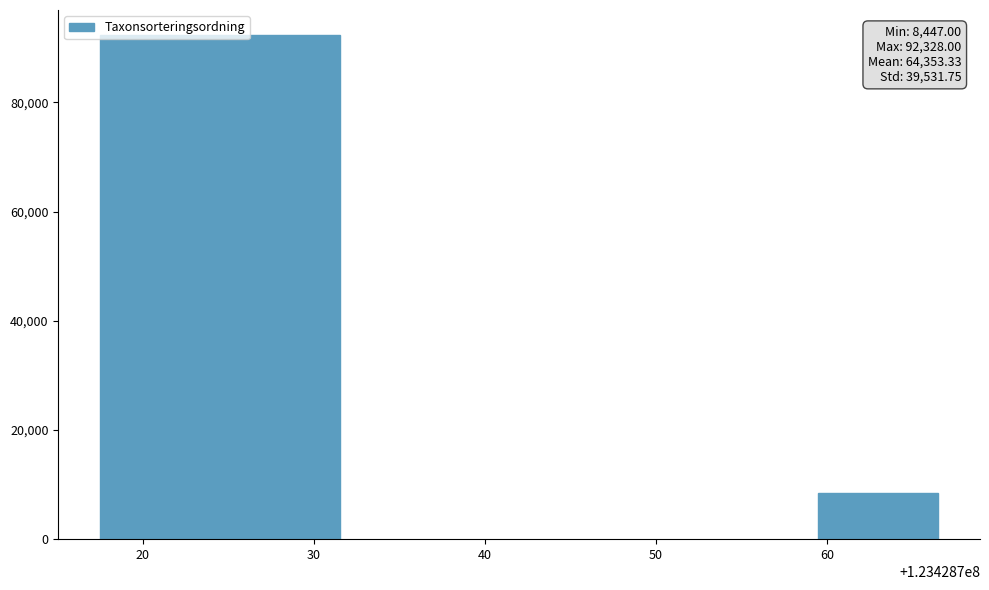

The value at 20 is 92285. True or false?

True